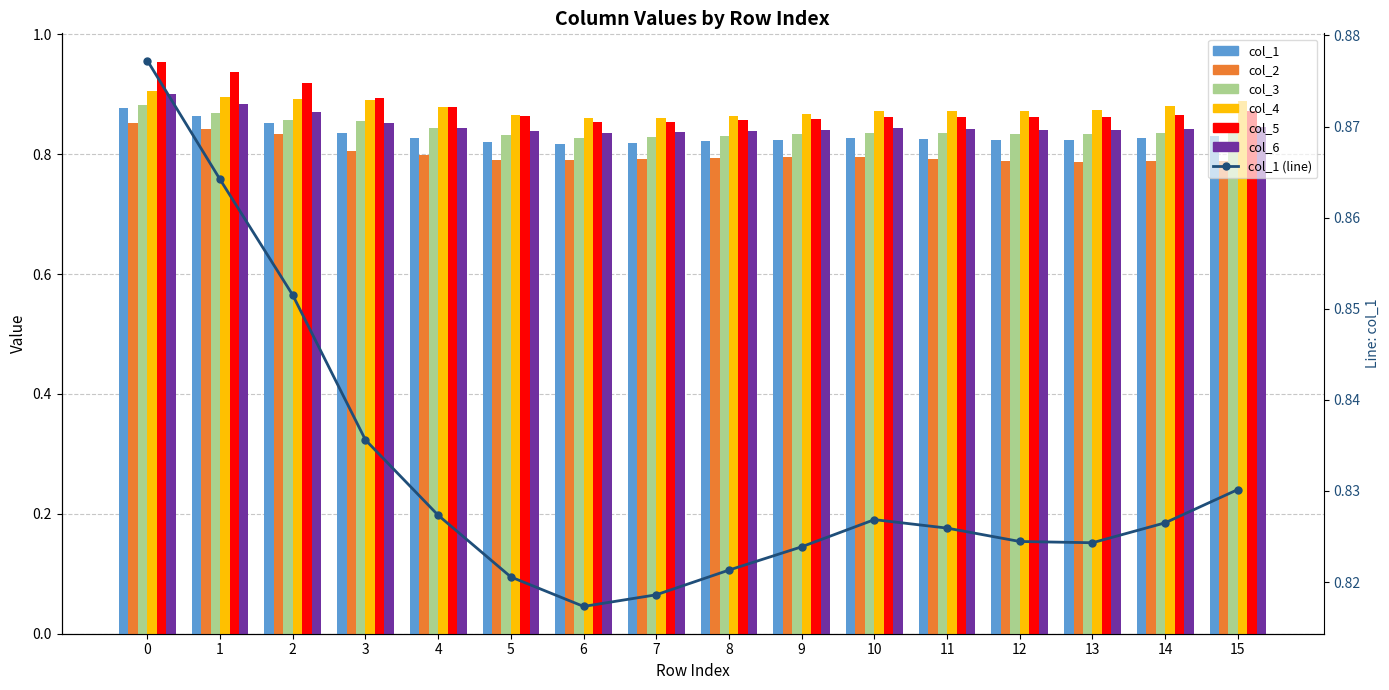

Which series changed the most between 8 and 11?

col_4